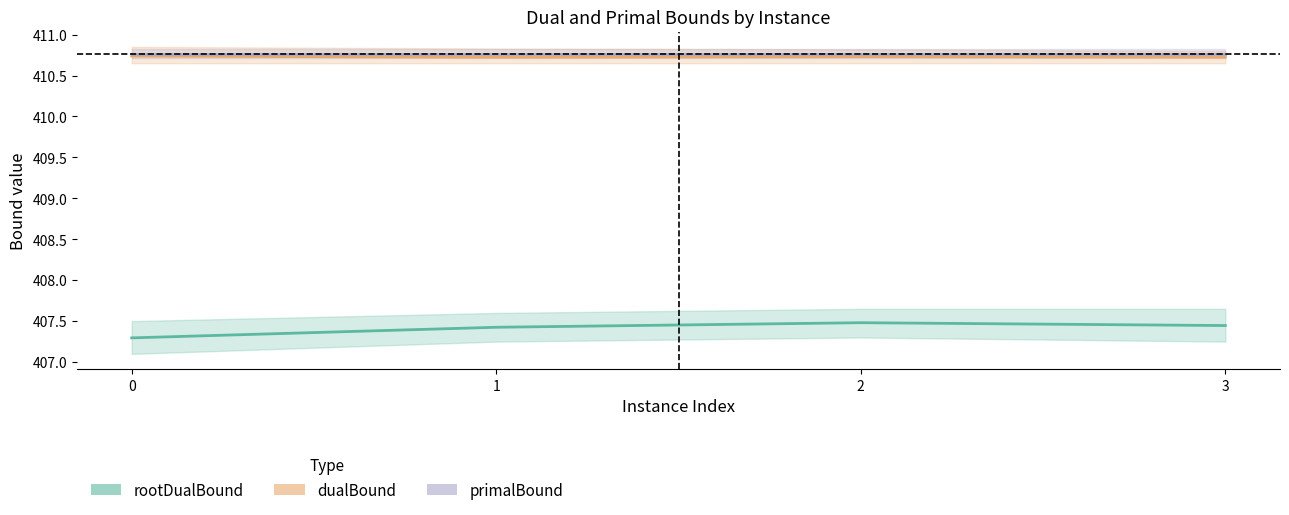

What is the difference between the highest and lowest values at 3?

3.3